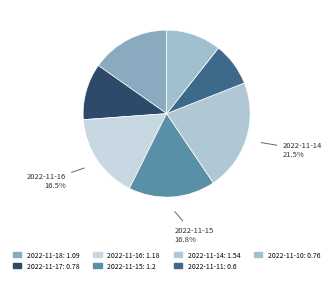

What percentage is the 2022-11-18 slice, to the nearest percent?

15%